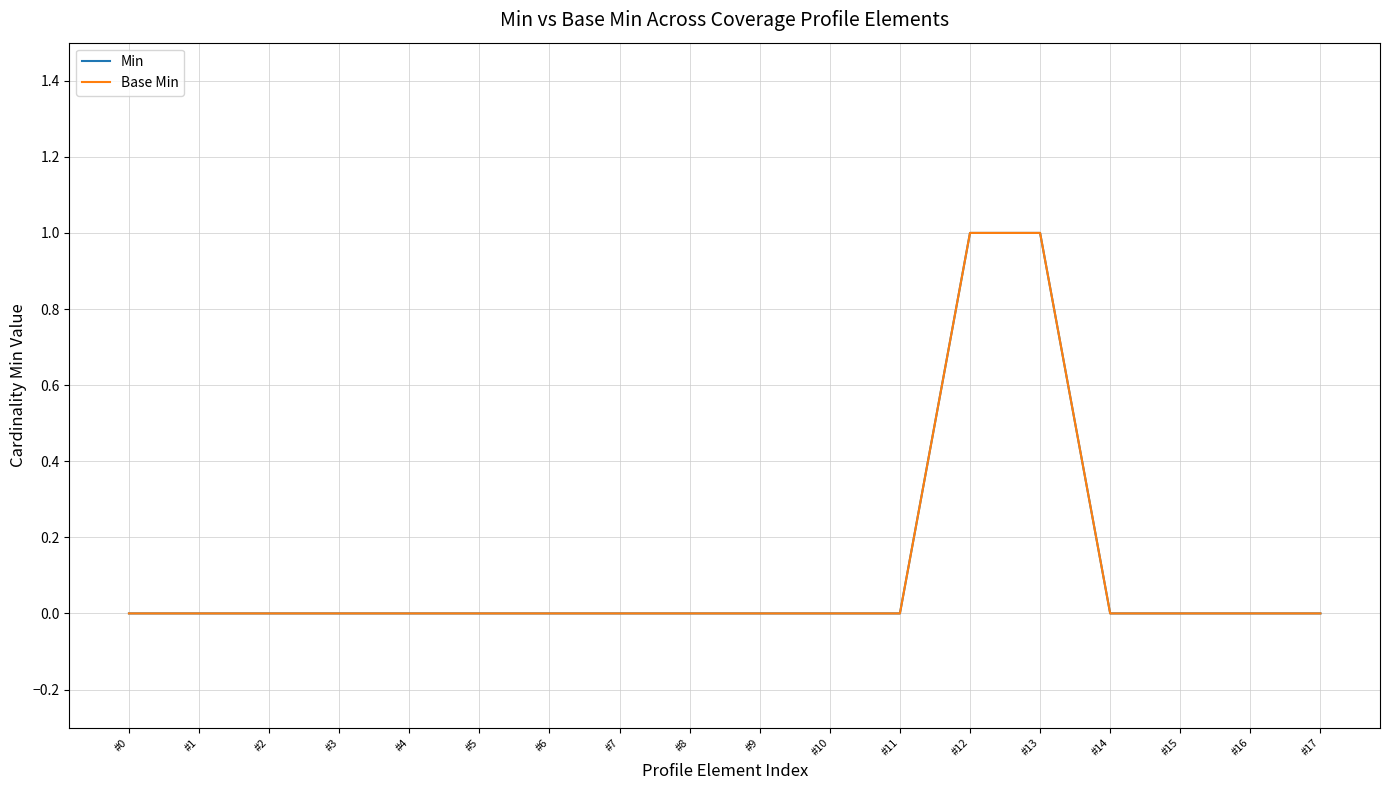

Does the chart display data point markers on the line(s)?

No